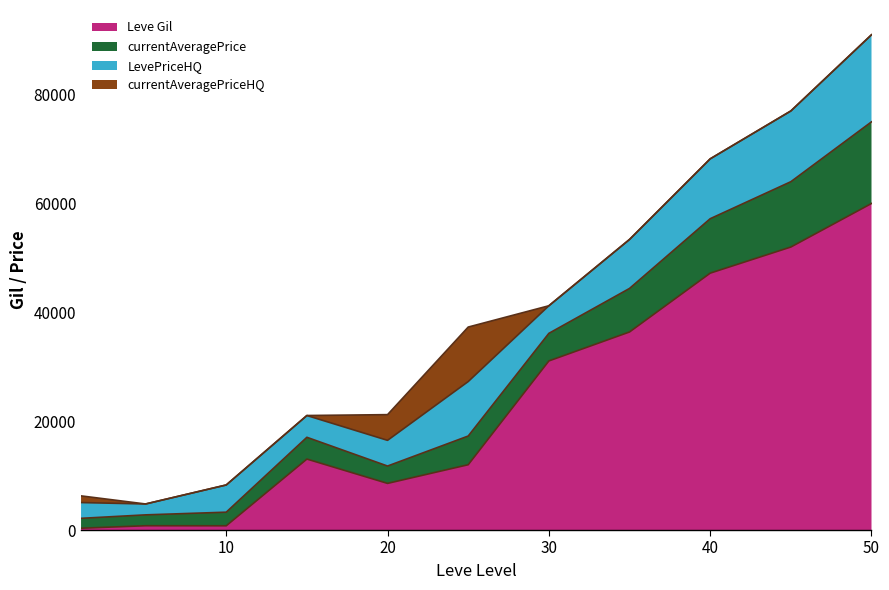

At which category is the sum across all series the highest?

50